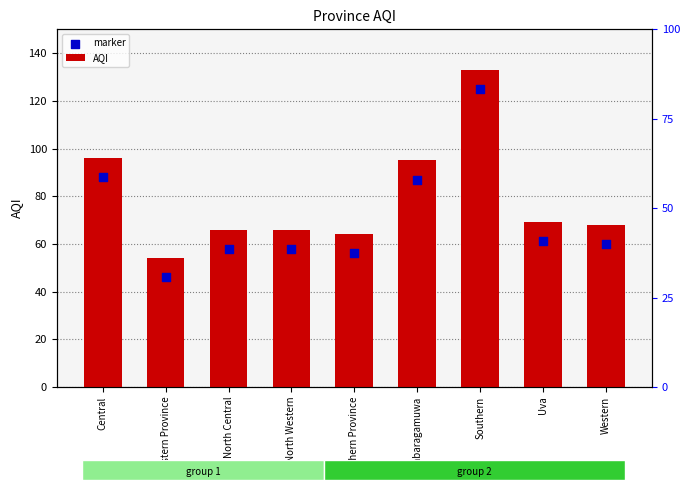

Which series has the largest Y range (max minus min)?

AQI